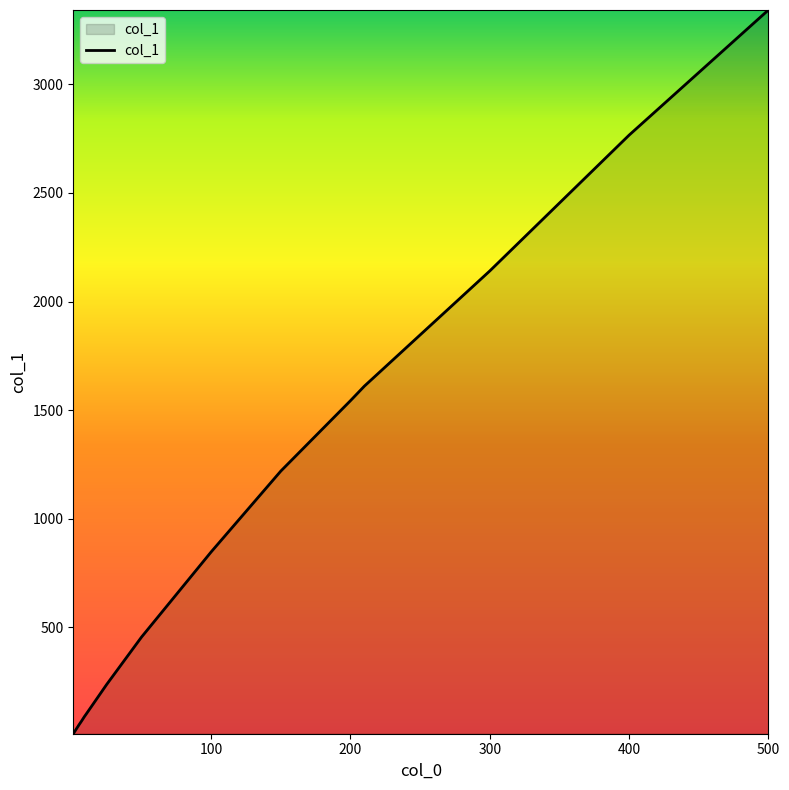

How many values are below 456?

7